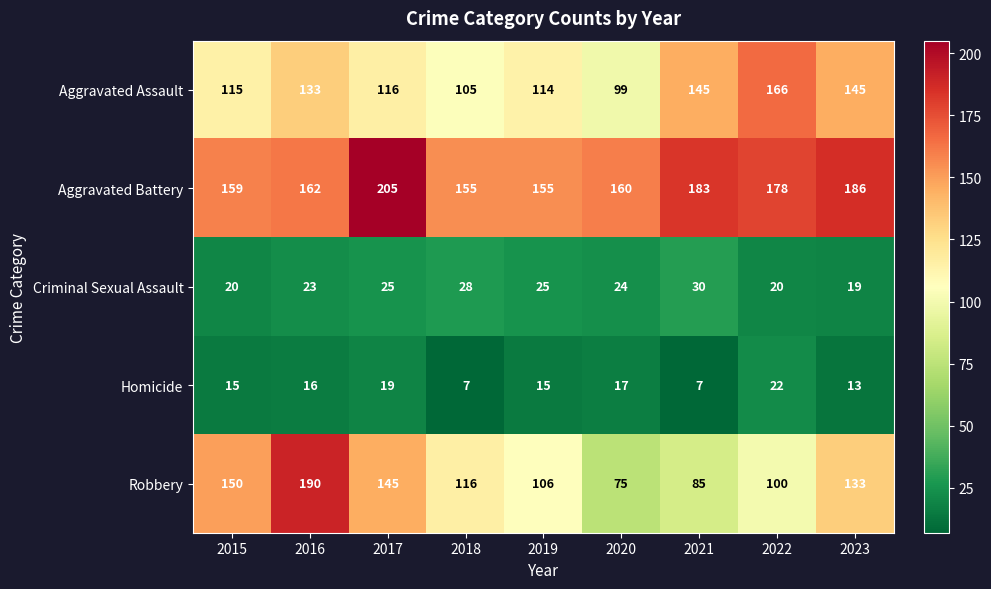

How many categories are shown in the chart?

9